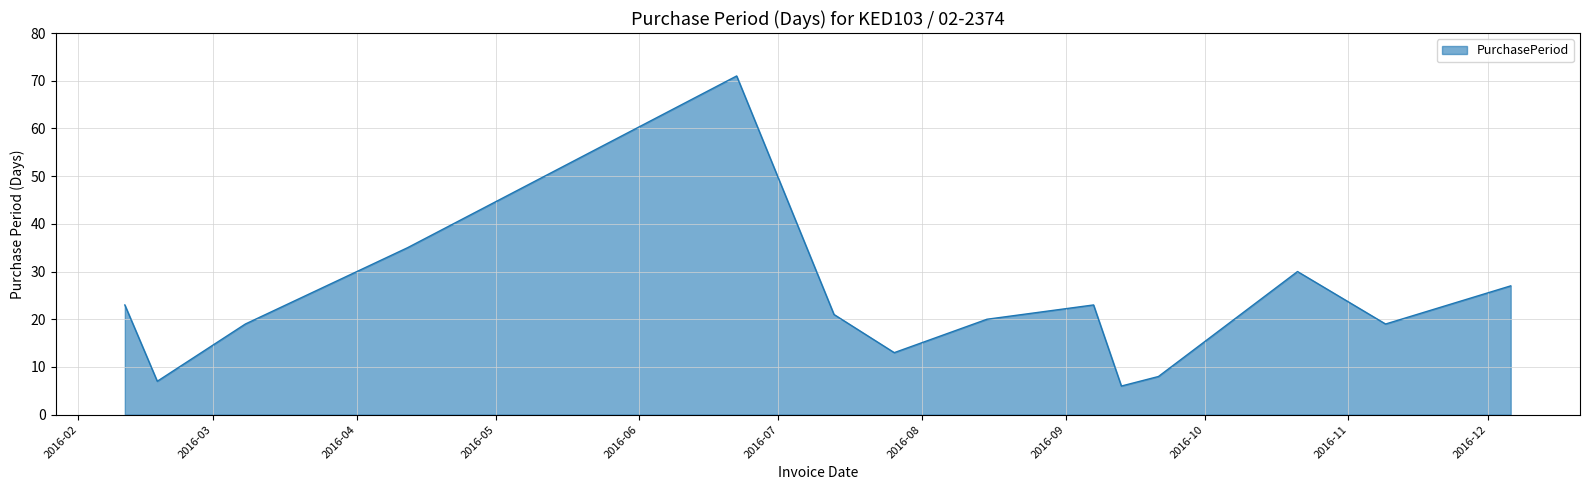

What is the difference between the maximum and minimum values?

65